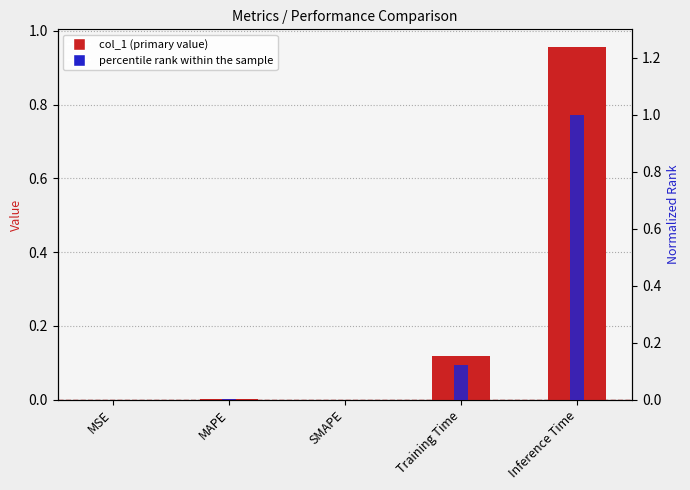

How many positive values does the col_1 (primary) series have?

4